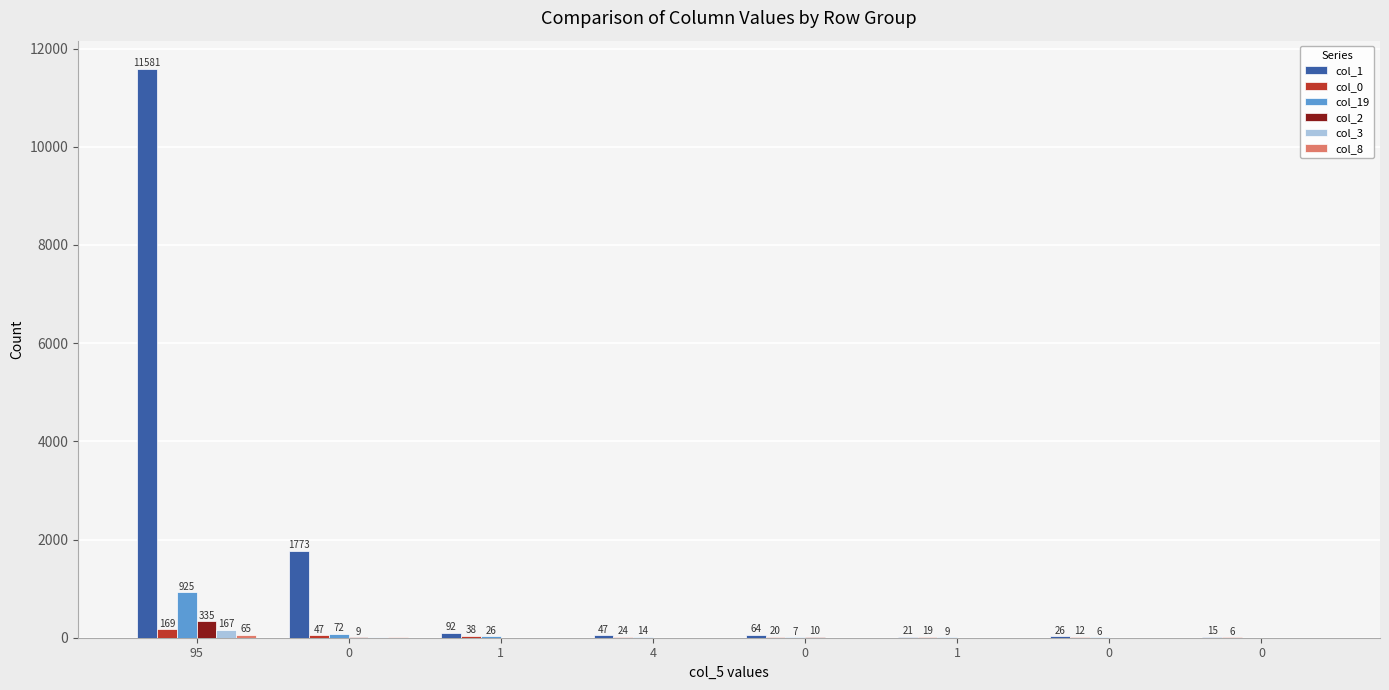

At how many categories does at least one series exceed 7875?

1